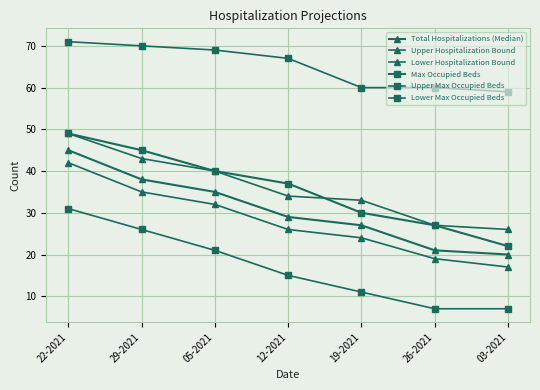

What value does the Upper Hospitalization Bound series have at 05-2021?

40